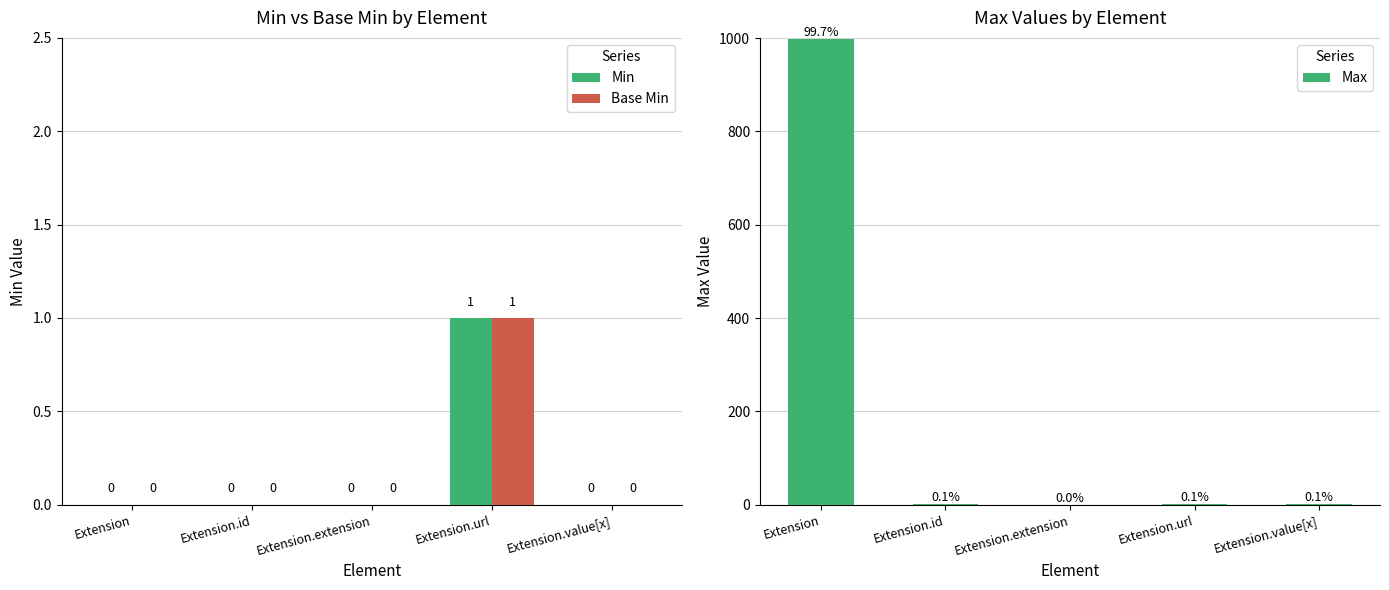

Reading left to right, list all the values displayed in this chart.

Min: 0	0	0	1	0
Base Min: 0	0	0	1	0
Max: 999	1	0	1	1